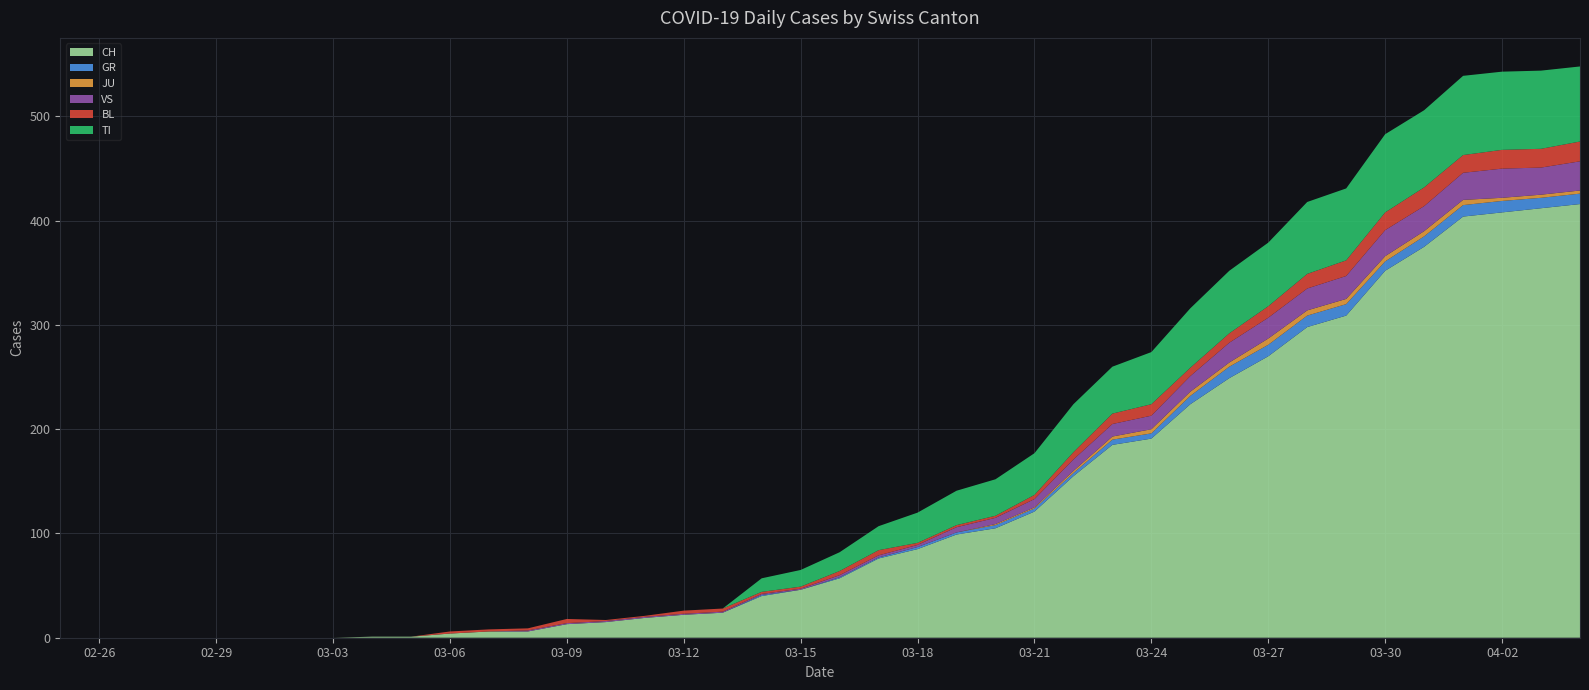

Reading left to right, extract all data points from this chart.

CH: 2020-02-25=0	2020-02-26=0	2020-02-27=0	2020-02-28=0	2020-02-29=0	2020-03-01=0	2020-03-02=0	2020-03-03=0	2020-03-04=1	2020-03-05=1	2020-03-06=4	2020-03-07=6	2020-03-08=6	2020-03-09=13	2020-03-10=15	2020-03-11=19	2020-03-12=22	2020-03-13=24	2020-03-14=40	2020-03-15=46	2020-03-16=57	2020-03-17=76	2020-03-18=85	2020-03-19=99	2020-03-20=105	2020-03-21=121	2020-03-22=155	2020-03-23=185	2020-03-24=191	2020-03-25=224	2020-03-26=249	2020-03-27=270	2020-03-28=298	2020-03-29=309	2020-03-30=352	2020-03-31=375	2020-04-01=404	2020-04-02=408	2020-04-03=412	2020-04-04=416
GR: 2020-02-25=0	2020-02-26=0	2020-02-27=0	2020-02-28=0	2020-02-29=0	2020-03-01=0	2020-03-02=0	2020-03-03=0	2020-03-04=0	2020-03-05=0	2020-03-06=0	2020-03-07=0	2020-03-08=0	2020-03-09=0	2020-03-10=0	2020-03-11=0	2020-03-12=0	2020-03-13=0	2020-03-14=1	2020-03-15=0	2020-03-16=1	2020-03-17=1	2020-03-18=2	2020-03-19=2	2020-03-20=3	2020-03-21=3	2020-03-22=3	2020-03-23=5	2020-03-24=5	2020-03-25=8	2020-03-26=11	2020-03-27=11	2020-03-28=11	2020-03-29=11	2020-03-30=9	2020-03-31=10	2020-04-01=11	2020-04-02=11	2020-04-03=10	2020-04-04=10
JU: 2020-02-25=0	2020-02-26=0	2020-02-27=0	2020-02-28=0	2020-02-29=0	2020-03-01=0	2020-03-02=0	2020-03-03=0	2020-03-04=0	2020-03-05=0	2020-03-06=0	2020-03-07=0	2020-03-08=0	2020-03-09=0	2020-03-10=0	2020-03-11=0	2020-03-12=0	2020-03-13=0	2020-03-14=0	2020-03-15=0	2020-03-16=0	2020-03-17=0	2020-03-18=0	2020-03-19=0	2020-03-20=1	2020-03-21=1	2020-03-22=2	2020-03-23=3	2020-03-24=4	2020-03-25=4	2020-03-26=4	2020-03-27=6	2020-03-28=5	2020-03-29=5	2020-03-30=5	2020-03-31=5	2020-04-01=5	2020-04-02=3	2020-04-03=3	2020-04-04=3
VS: 2020-02-25=0	2020-02-26=0	2020-02-27=0	2020-02-28=0	2020-02-29=0	2020-03-01=0	2020-03-02=0	2020-03-03=0	2020-03-04=0	2020-03-05=0	2020-03-06=0	2020-03-07=0	2020-03-08=1	2020-03-09=1	2020-03-10=1	2020-03-11=1	2020-03-12=1	2020-03-13=1	2020-03-14=1	2020-03-15=1	2020-03-16=2	2020-03-17=2	2020-03-18=2	2020-03-19=5	2020-03-20=6	2020-03-21=8	2020-03-22=11	2020-03-23=12	2020-03-24=13	2020-03-25=15	2020-03-26=19	2020-03-27=20	2020-03-28=21	2020-03-29=22	2020-03-30=25	2020-03-31=24	2020-04-01=26	2020-04-02=28	2020-04-03=26	2020-04-04=28
BL: 2020-02-25=0	2020-02-26=0	2020-02-27=0	2020-02-28=0	2020-02-29=0	2020-03-01=0	2020-03-02=0	2020-03-03=0	2020-03-04=0	2020-03-05=0	2020-03-06=2	2020-03-07=2	2020-03-08=2	2020-03-09=4	2020-03-10=1	2020-03-11=1	2020-03-12=3	2020-03-13=3	2020-03-14=2	2020-03-15=2	2020-03-16=4	2020-03-17=5	2020-03-18=2	2020-03-19=2	2020-03-20=2	2020-03-21=4	2020-03-22=7	2020-03-23=10	2020-03-24=11	2020-03-25=8	2020-03-26=9	2020-03-27=11	2020-03-28=14	2020-03-29=15	2020-03-30=17	2020-03-31=18	2020-04-01=17	2020-04-02=18	2020-04-03=18	2020-04-04=19
TI: 2020-02-25=0	2020-02-26=0	2020-02-27=0	2020-02-28=0	2020-02-29=0	2020-03-01=0	2020-03-02=0	2020-03-03=0	2020-03-04=0	2020-03-05=0	2020-03-06=0	2020-03-07=0	2020-03-08=0	2020-03-09=0	2020-03-10=0	2020-03-11=0	2020-03-12=0	2020-03-13=0	2020-03-14=13	2020-03-15=16	2020-03-16=18	2020-03-17=23	2020-03-18=29	2020-03-19=33	2020-03-20=35	2020-03-21=40	2020-03-22=46	2020-03-23=45	2020-03-24=50	2020-03-25=57	2020-03-26=60	2020-03-27=61	2020-03-28=69	2020-03-29=69	2020-03-30=75	2020-03-31=74	2020-04-01=76	2020-04-02=75	2020-04-03=75	2020-04-04=72